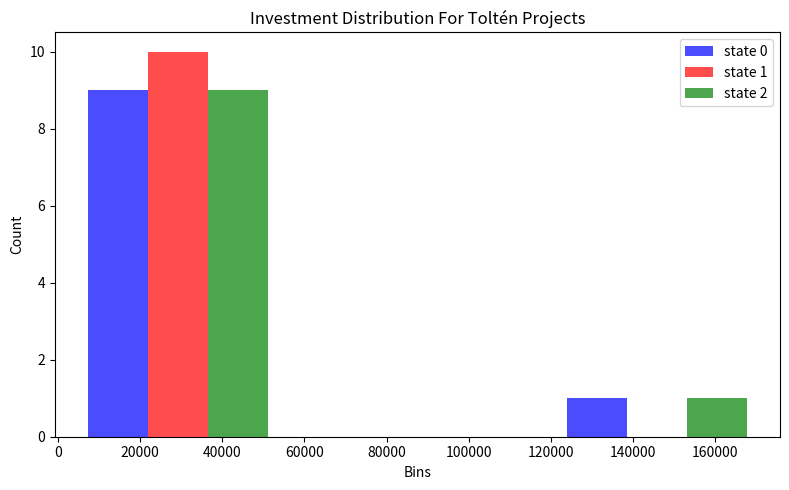

In the state 2 series, which range on the x-axis has the tallest bar?

0 to 58000